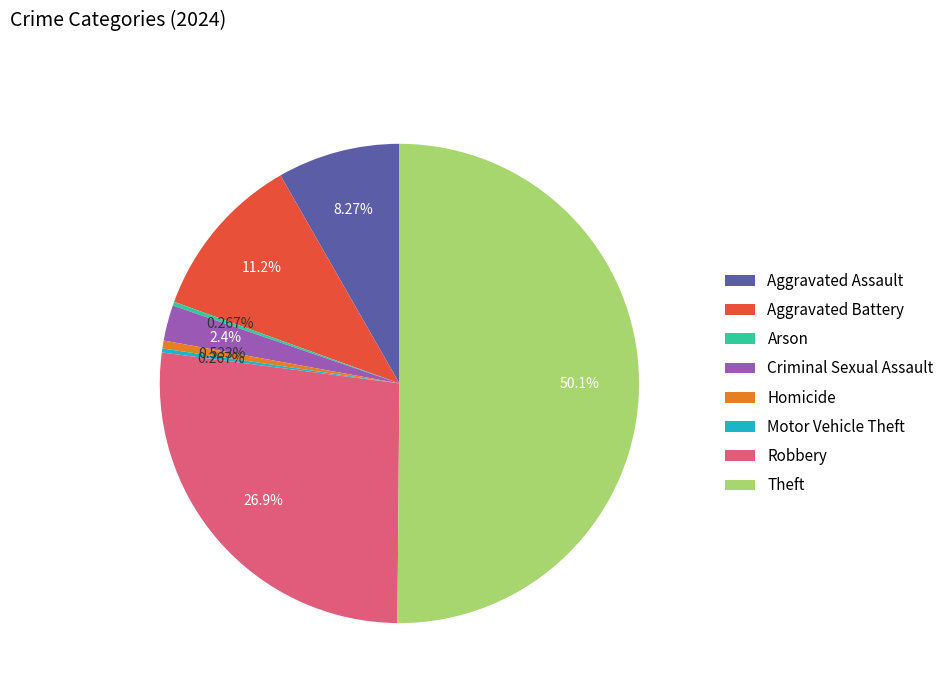

Which category accounts for the majority?

Theft